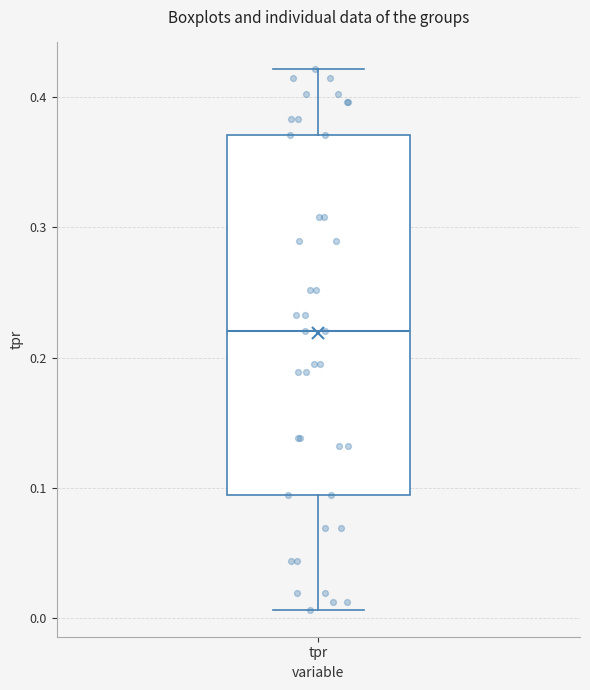

Read this box plot against the y-axis: the position of the median line, the range covered by the box, and the ends of both whiskers. The values are not printed on the chart, so give them approximately, as read against the axis.

median 0.22, box 0.09 to 0.37, whiskers 0.01 to 0.42